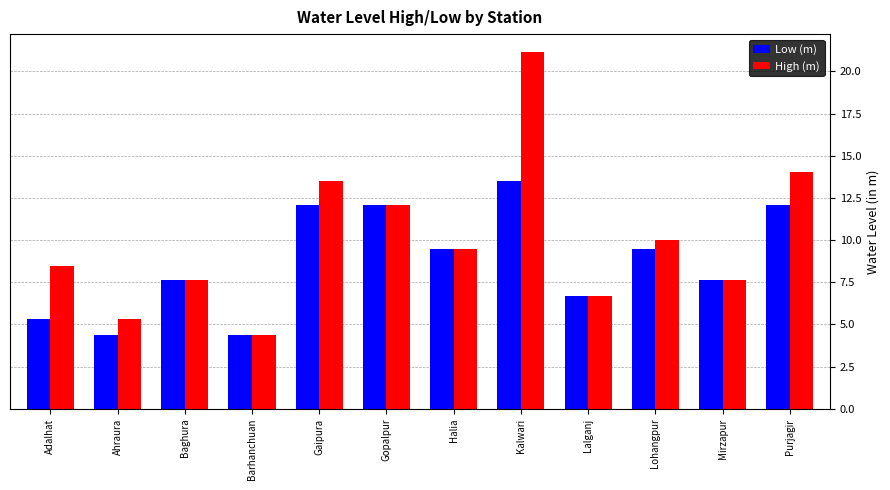

Between Adalhat and Barhanchuan, which series saw the biggest shift?

High (m)